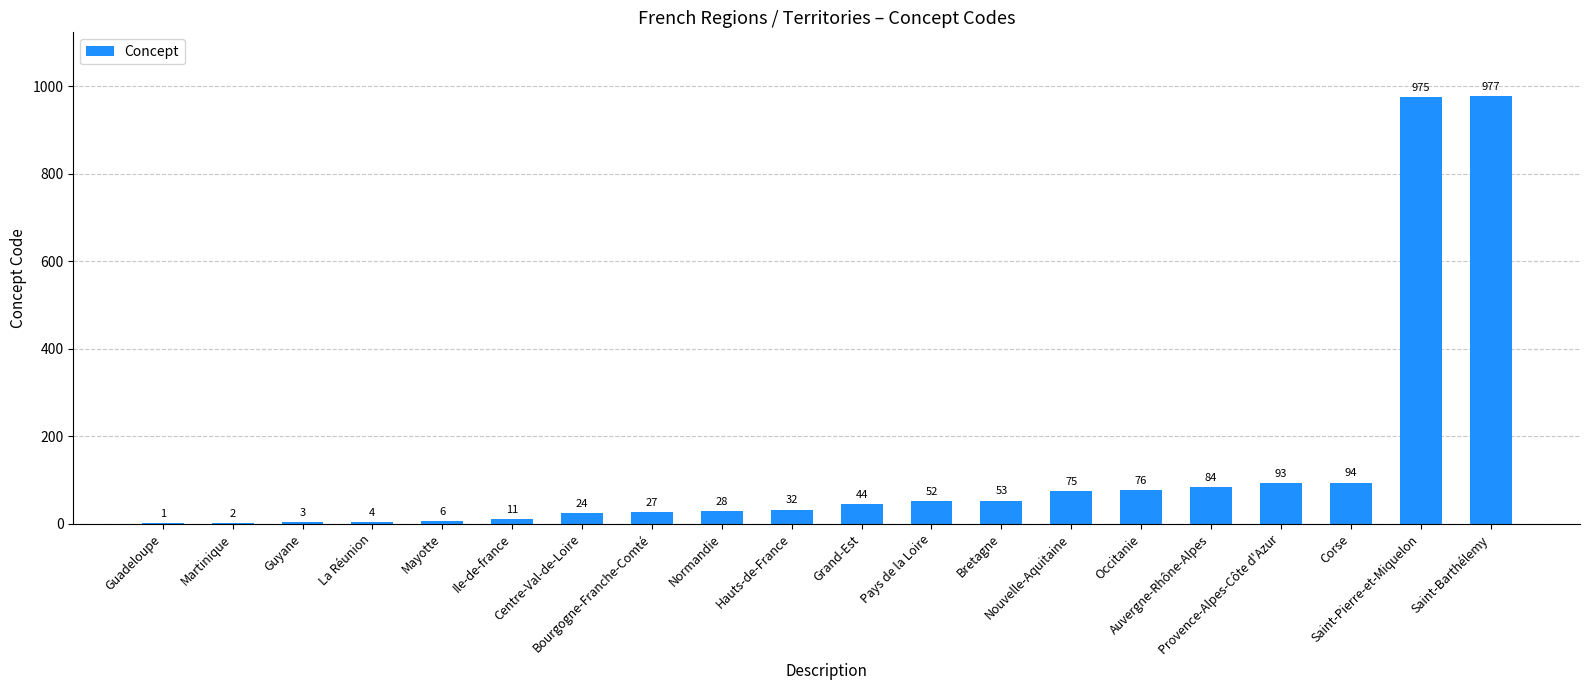

Reading left to right, list all the values displayed in this chart.

1	2	3	4	6	11	24	27	28	32	44	52	53	75	76	84	93	94	975	977